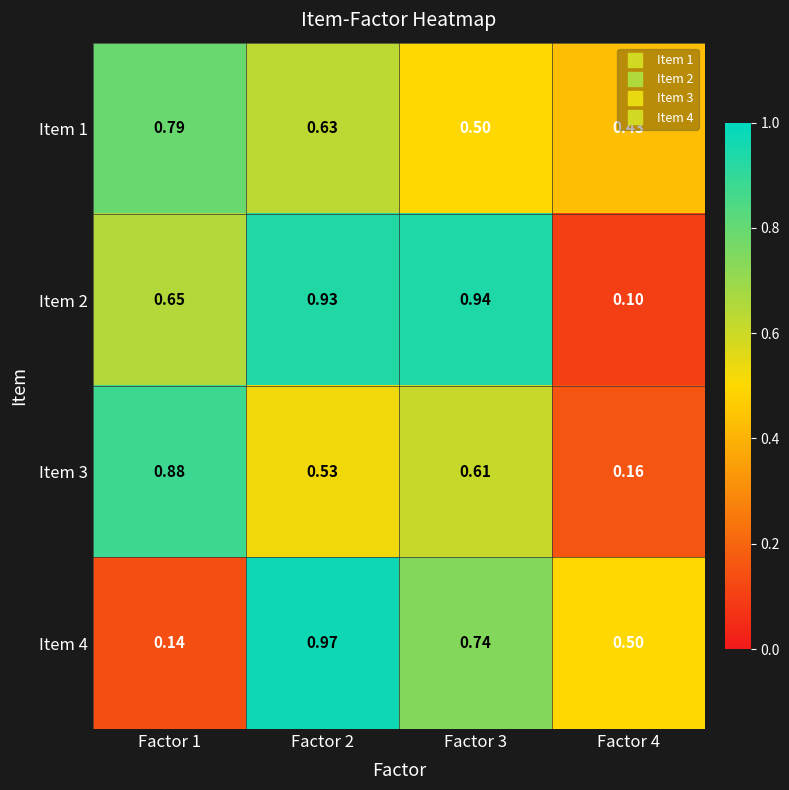

Is the value of Item 4 at Factor 2 greater than the value of Item 1 at Factor 1?

Yes